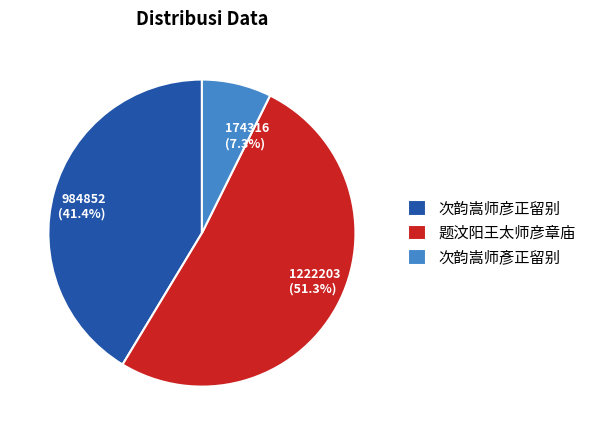

Which has a higher value, 174316 (7.3%) or 984852 (41.4%)?

984852 (41.4%)